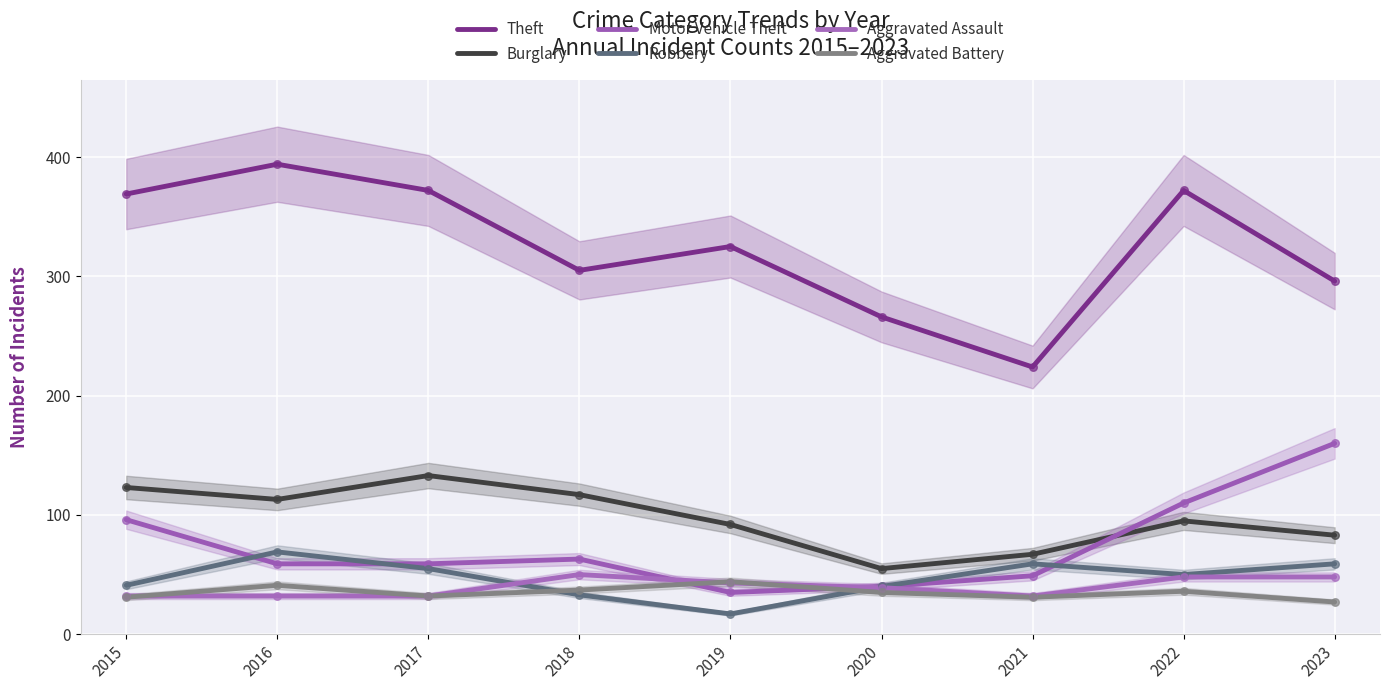

Which series contains the highest Y value?

Theft